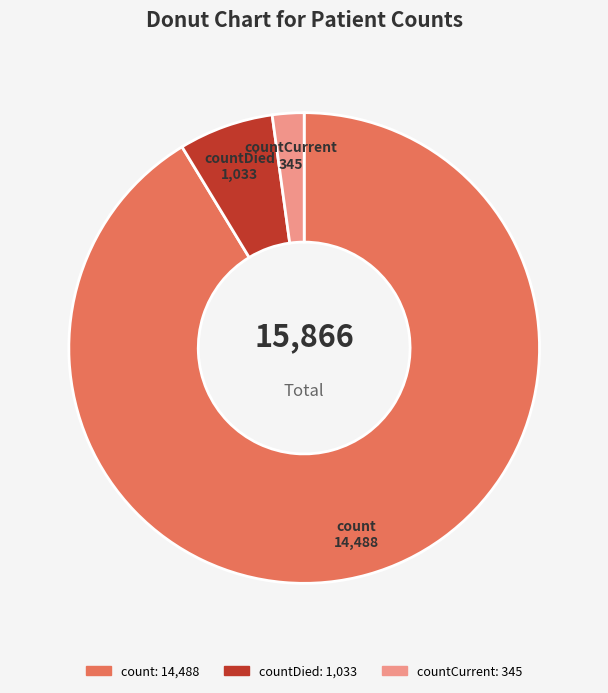

To the nearest percent, what is the difference between the largest and smallest slice percentages?

89%